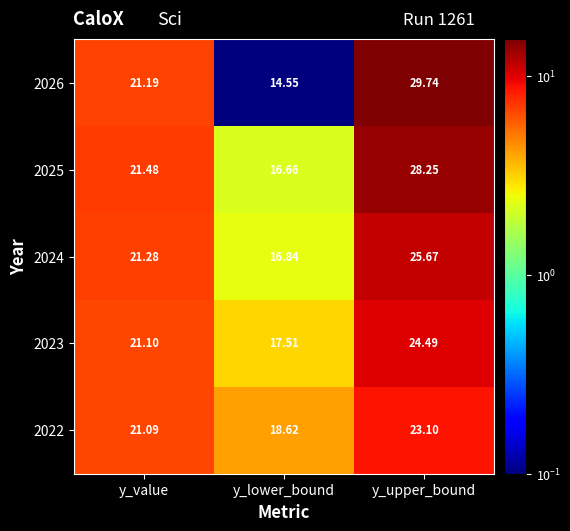

What is the minimum value shown in the chart?

14.6